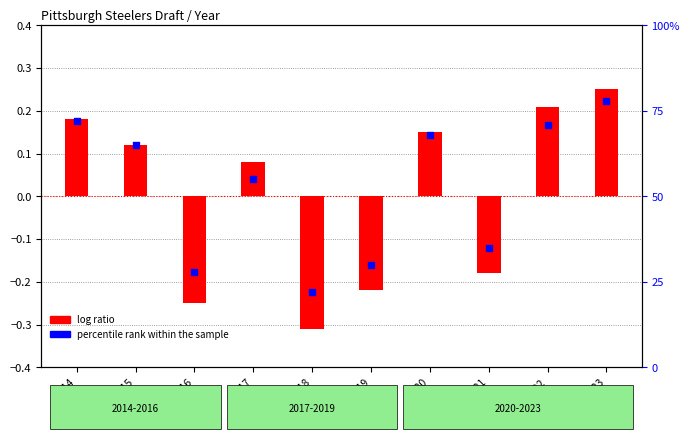

What is the change in value from 2015 to 2023?

+13